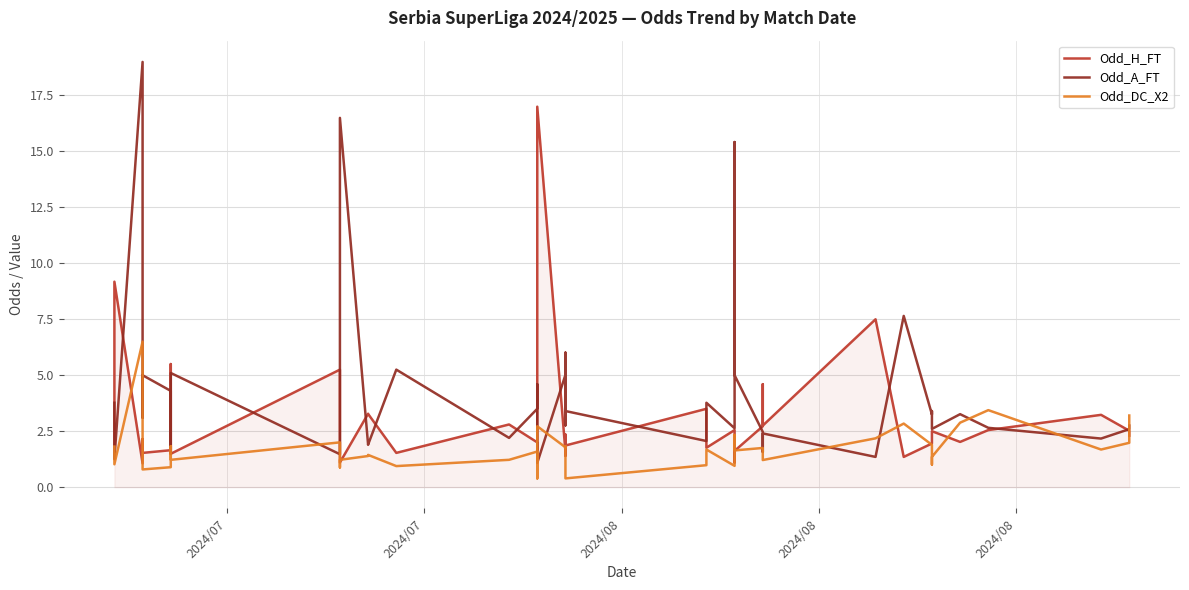

What is the sum of all Odd_A_FT values?

169.3